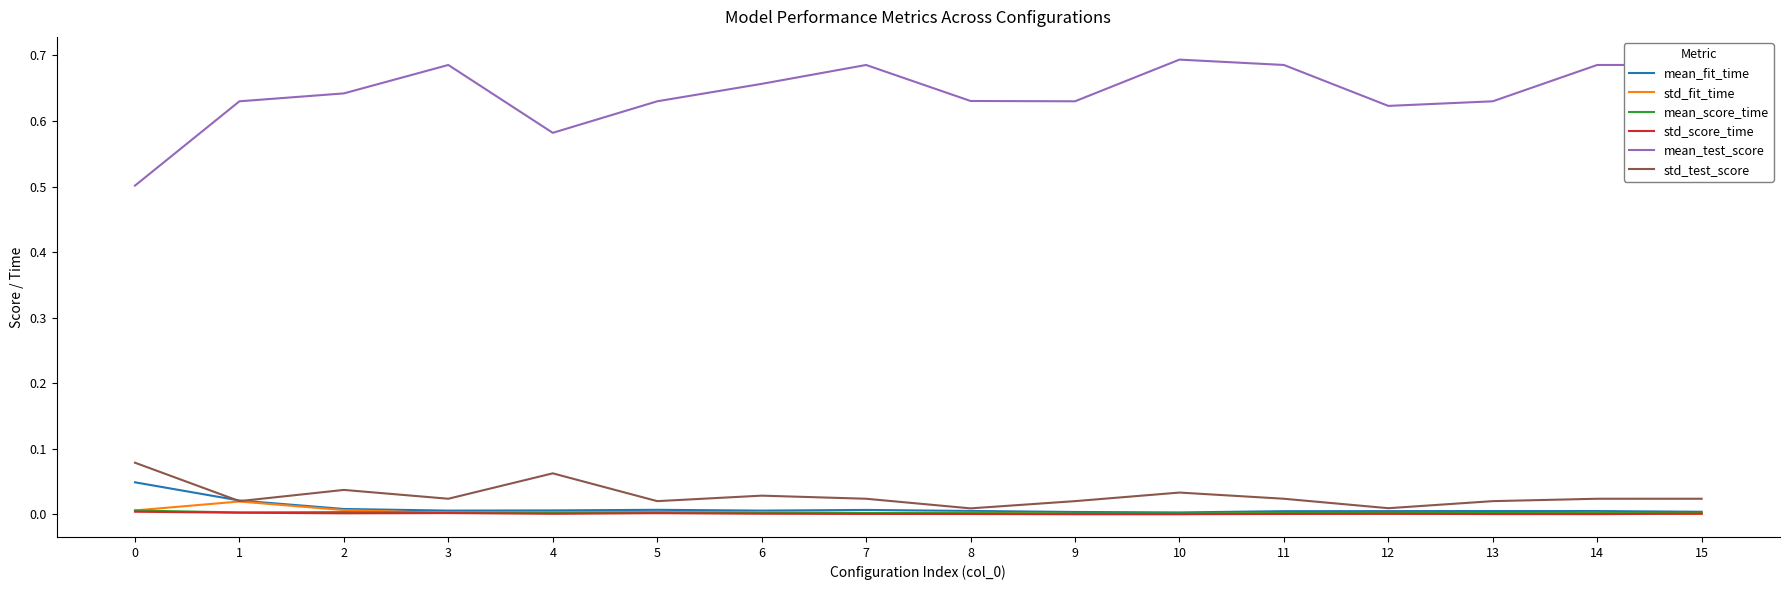

True or false: mean_fit_time and mean_test_score cross at least once.

False